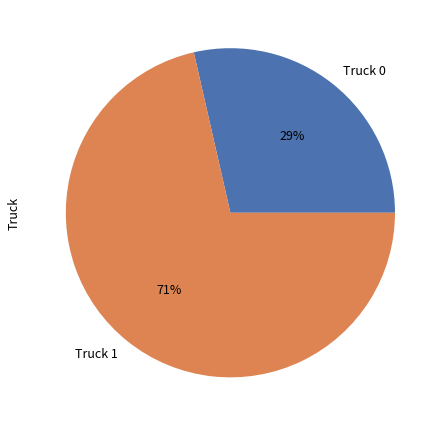

Combined, do Truck 0 and Truck 1 account for over 50%?

Yes